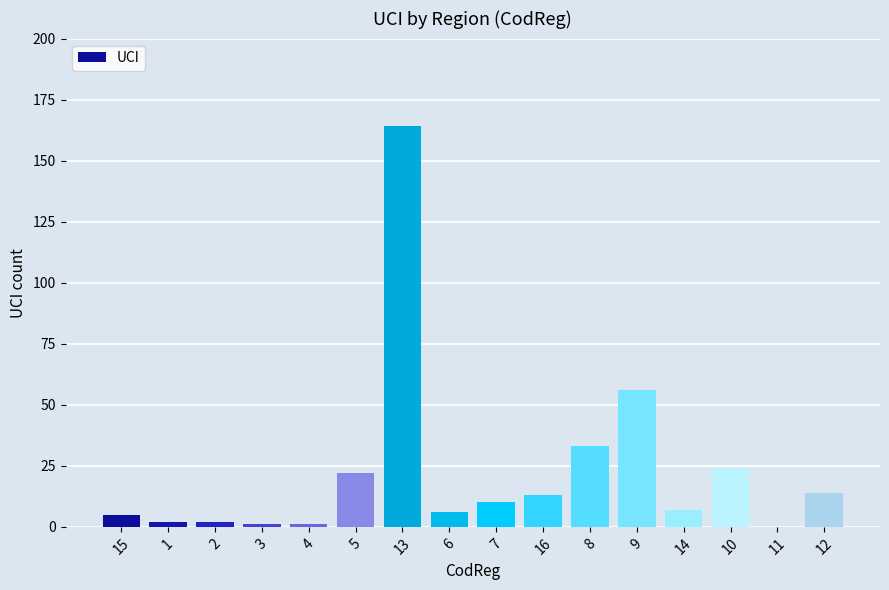

Reading left to right, transcribe all the data shown in this chart.

15=5	1=2	2=2	3=1	4=1	5=22	13=164	6=6	7=10	16=13	8=33	9=56	14=7	10=24	11=0	12=14